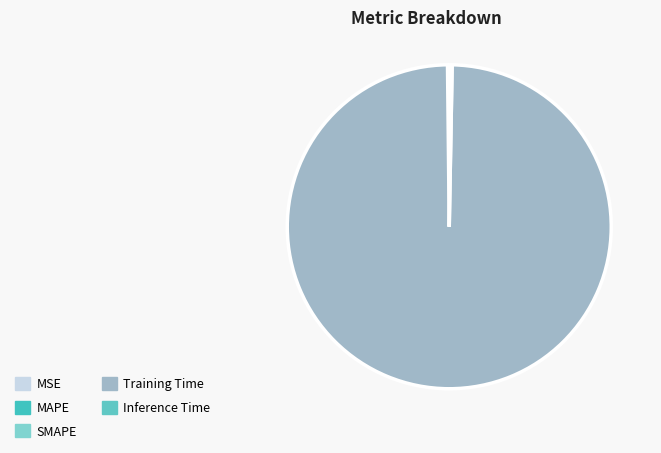

Which slice is the largest?

Training Time